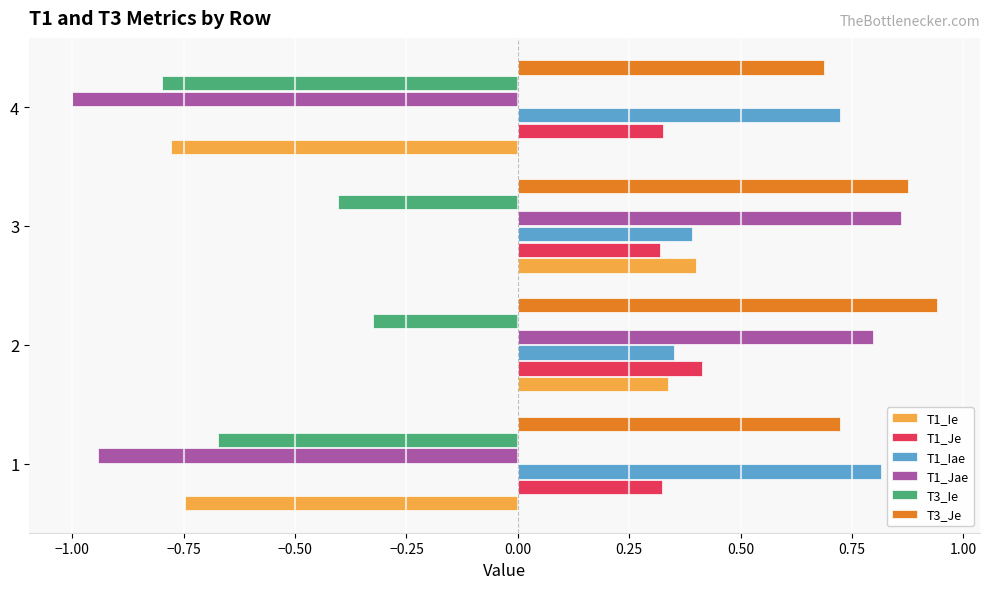

Is it true that T1_Iae equals 0.1 at 3?

False